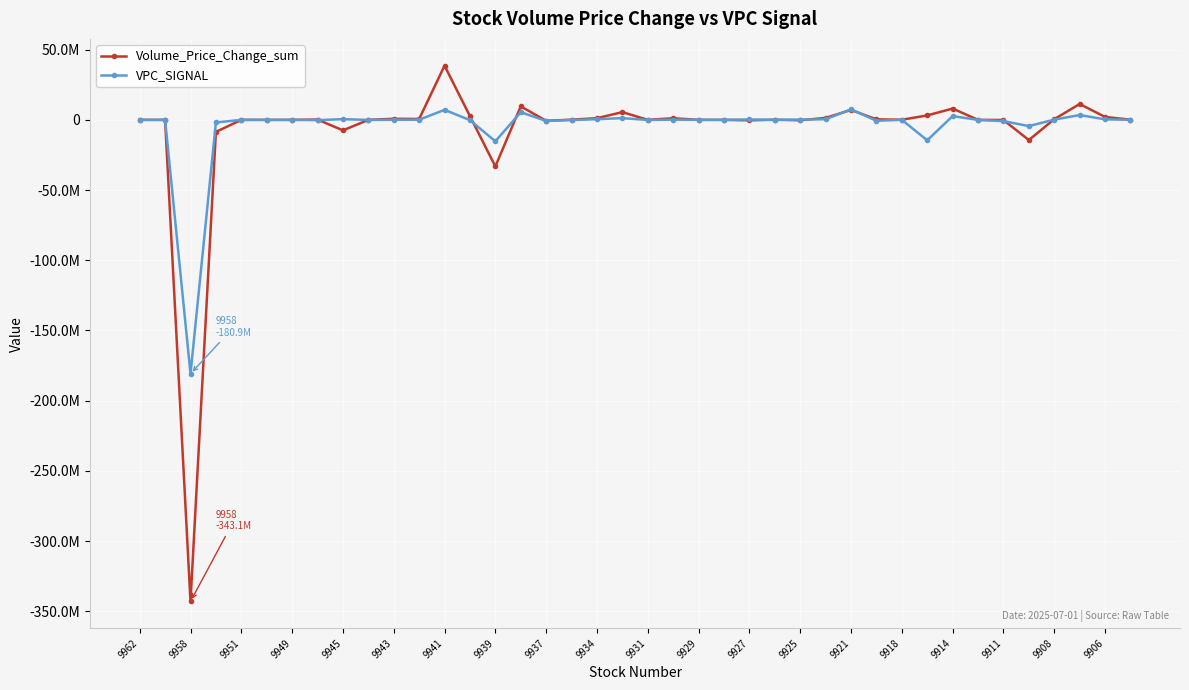

What are all the series names shown in the legend?

Volume_Price_Change_sum, VPC_SIGNAL